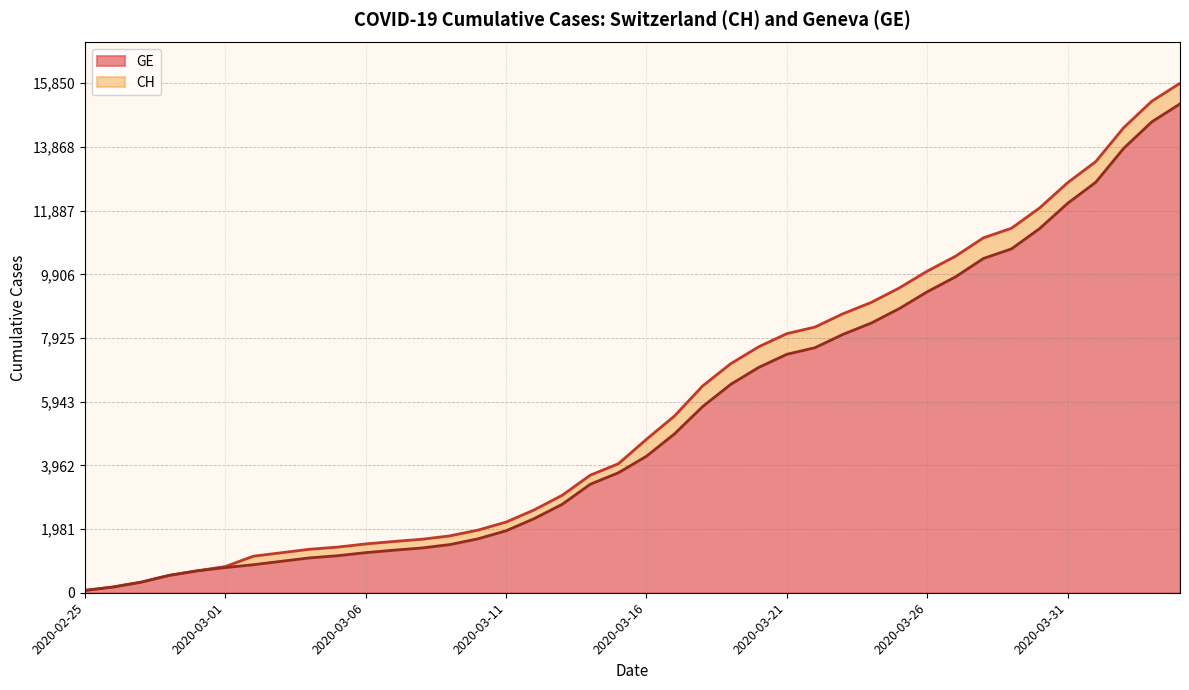

What is the label of the 19th point from the left?

2020-03-14